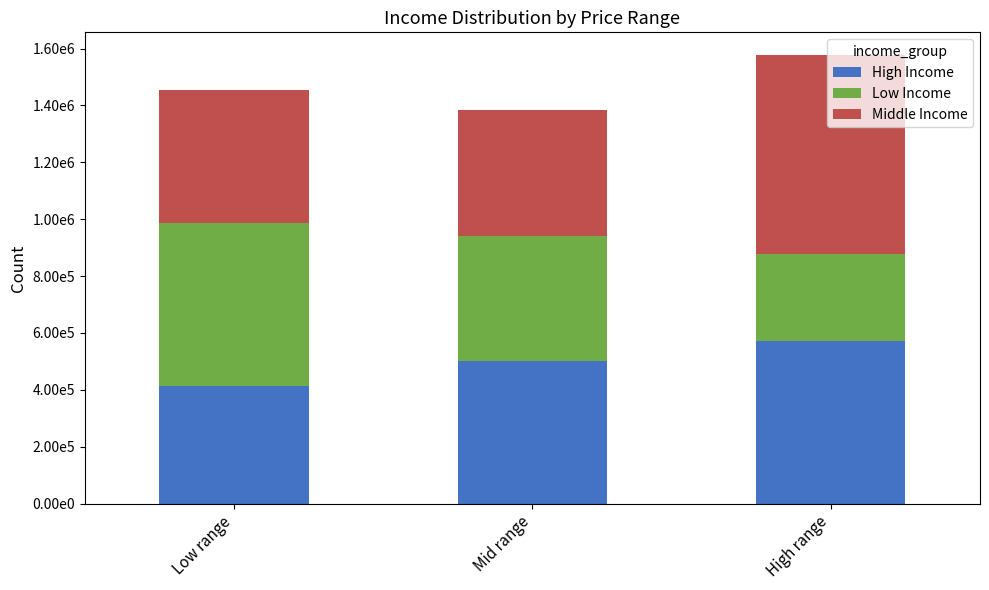

What is the difference between the maximum and minimum values in the Middle Income series?

258620